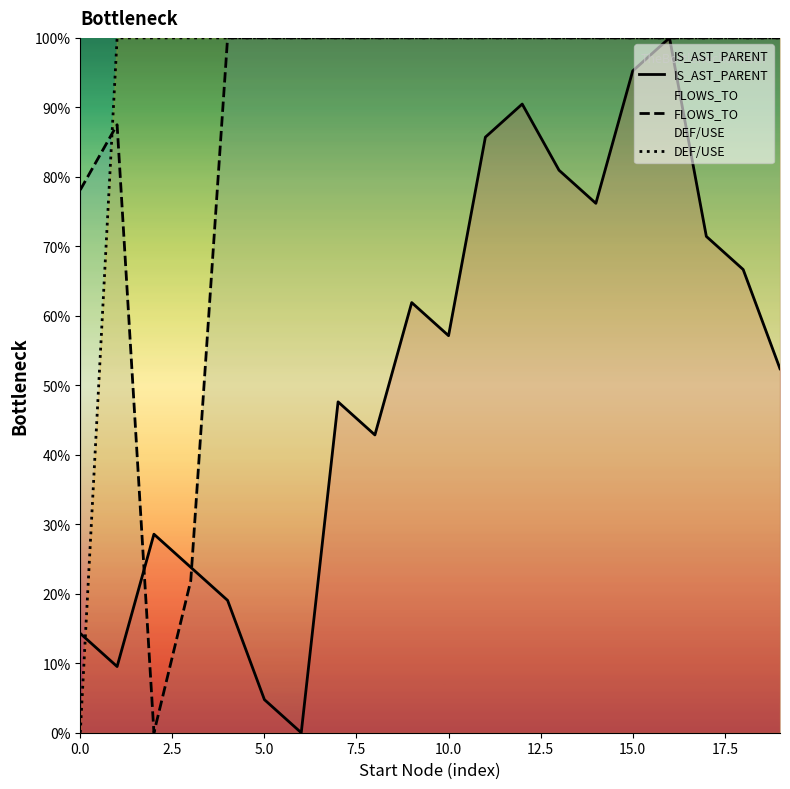

Reading left to right, transcribe all the data shown in this chart.

IS_AST_PARENT: 14.3	9.5	28.6	23.8	19.0	4.8	0.0	47.6	42.9	61.9	57.1	85.7	90.5	81.0	76.2	95.2	100.0	71.4	66.7	52.4
FLOWS_TO: 78.1	87.5	0.0	21.9	100.0	100.0	100.0	100.0	100.0	100.0	100.0	100.0	100.0	100.0	100.0	100.0	100.0	100.0	100.0	100.0
DEF/USE: 0.0	100.0	100.0	100.0	100.0	100.0	100.0	100.0	100.0	100.0	100.0	100.0	100.0	100.0	100.0	100.0	100.0	100.0	100.0	100.0